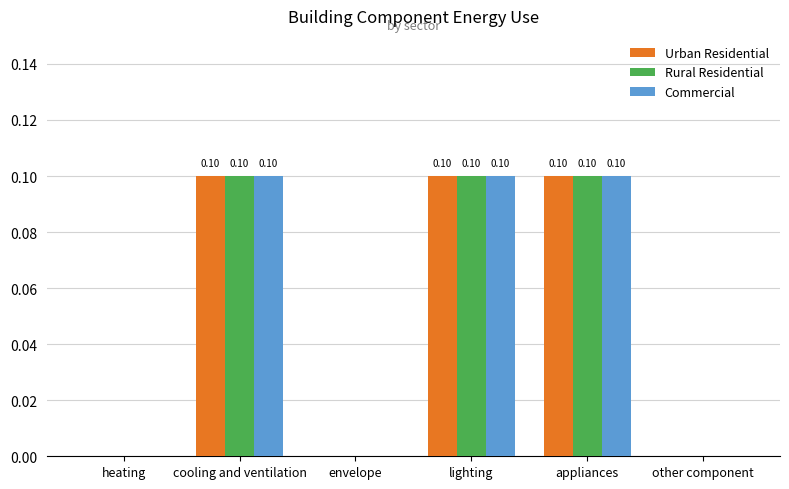

What is the total value across all series at lighting?

0.3